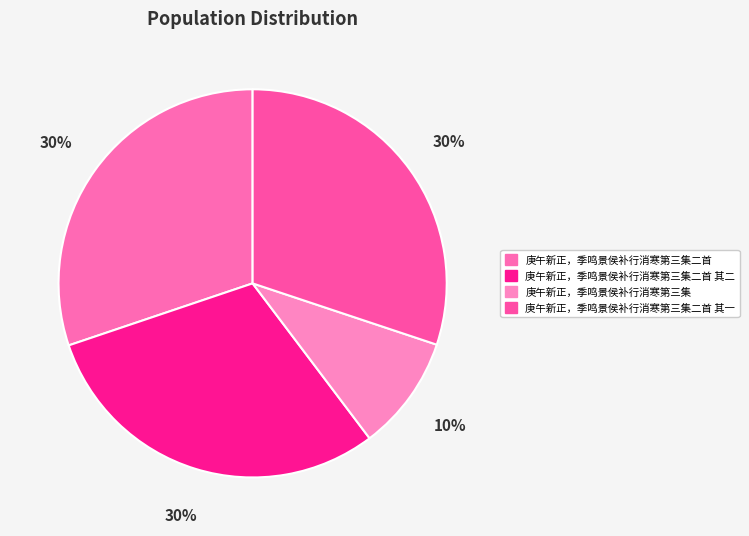

Combined, what portion of the pie is 庚午新正，季鸣景侯补行消寒第三集二首 其二 and 庚午新正，季鸣景侯补行消寒第三集二首 其一?

60.2%